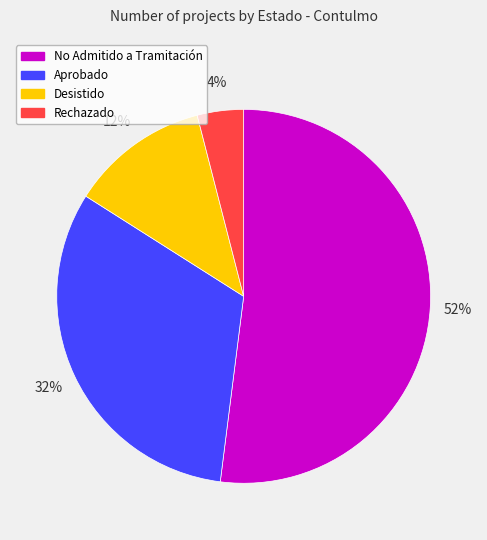

To the nearest percent, what portion does Desistido represent?

12%